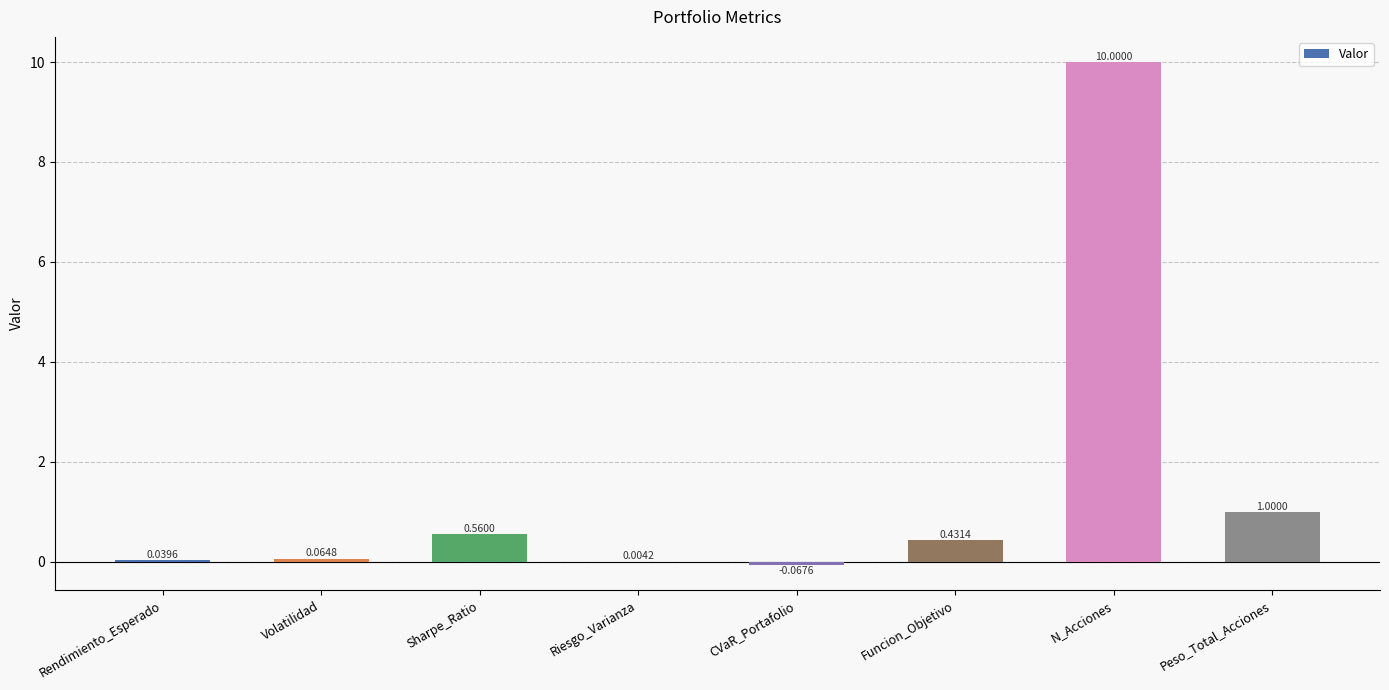

Which category has the highest value across all series?

N_Acciones